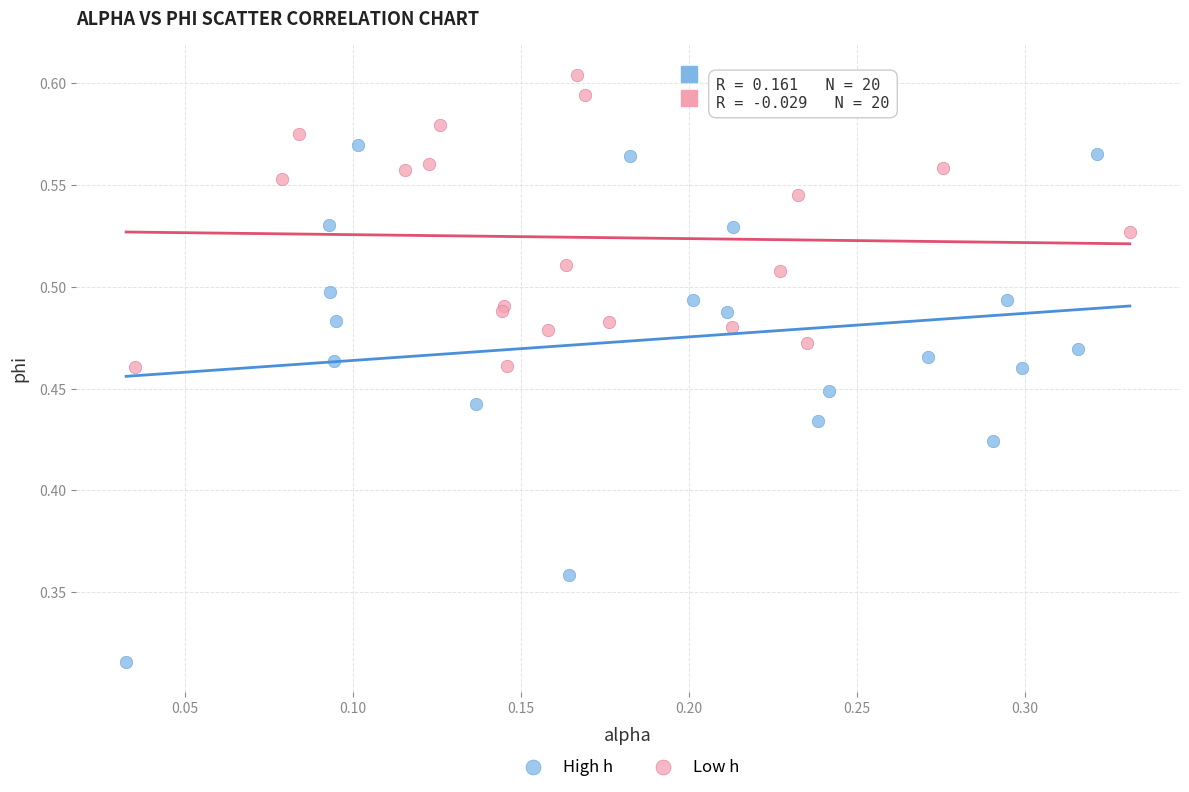

Which series reaches the minimum Y coordinate?

High h